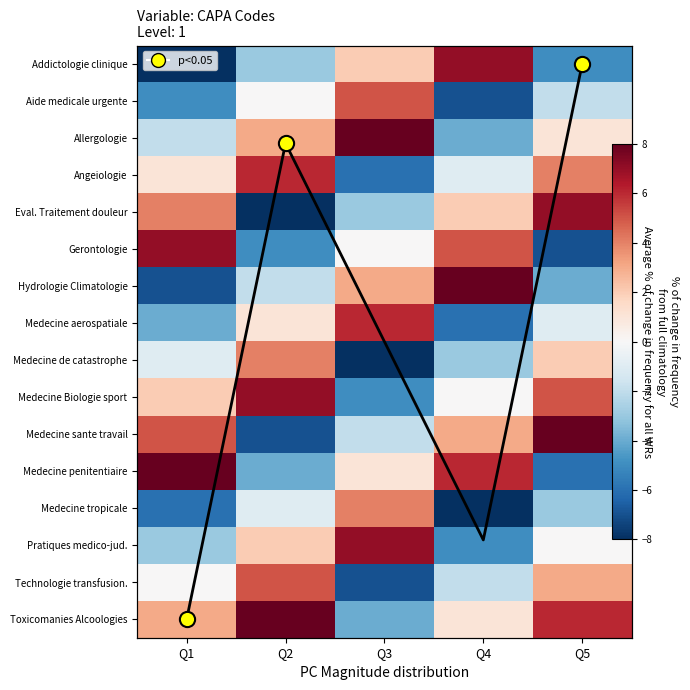

What is the difference between the Gerontologie values at Q2 and Q4?

10.0